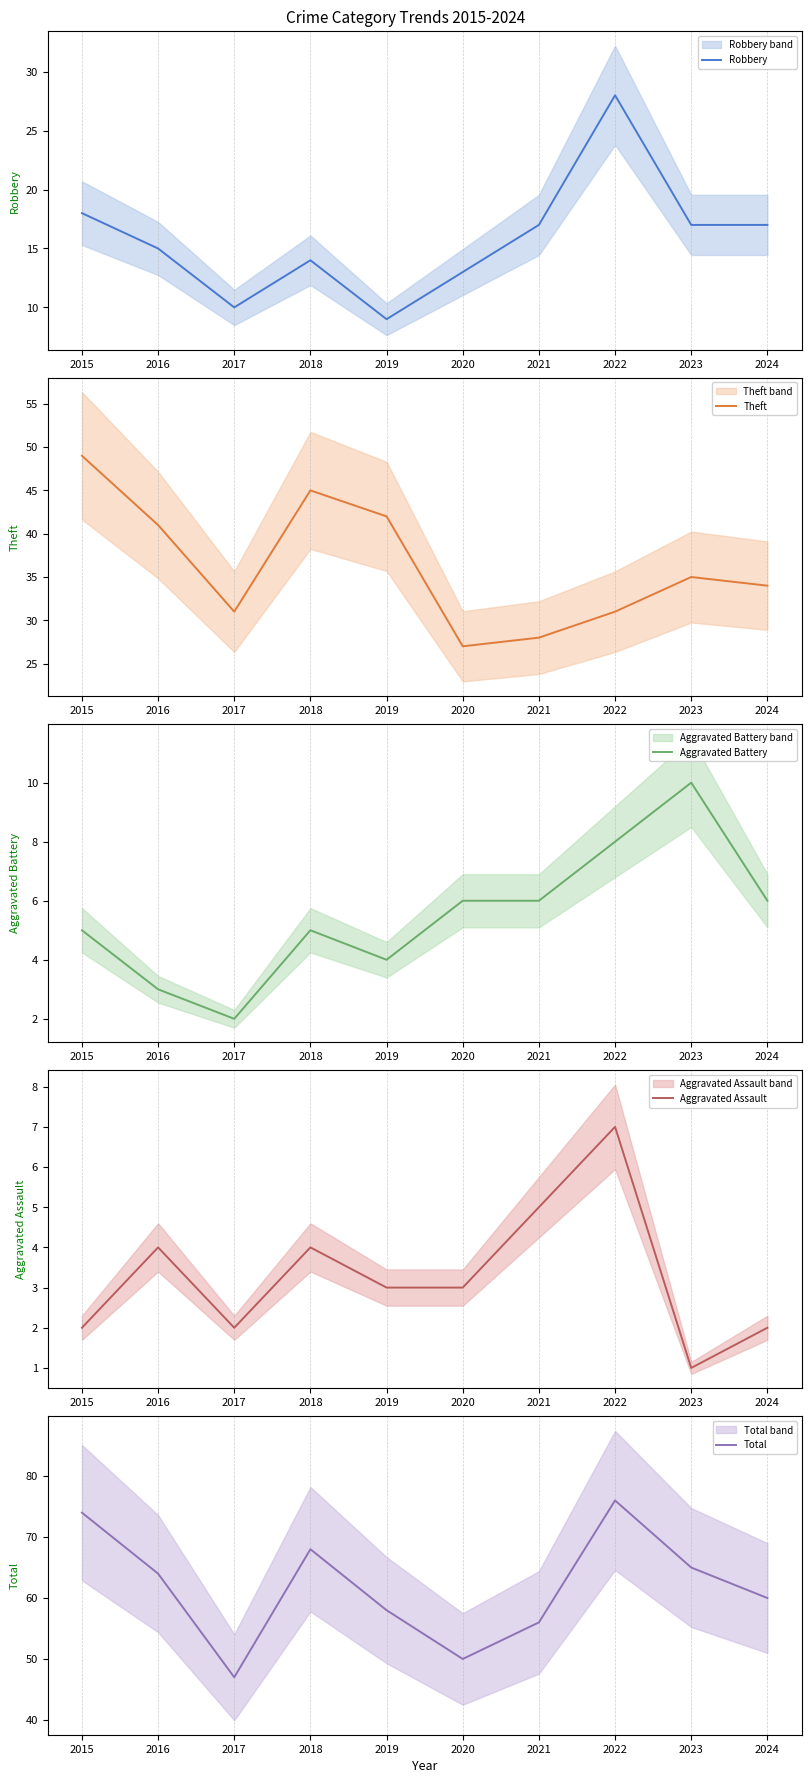

In Robbery, how many points are lower than both neighbors (excluding endpoints)?

2